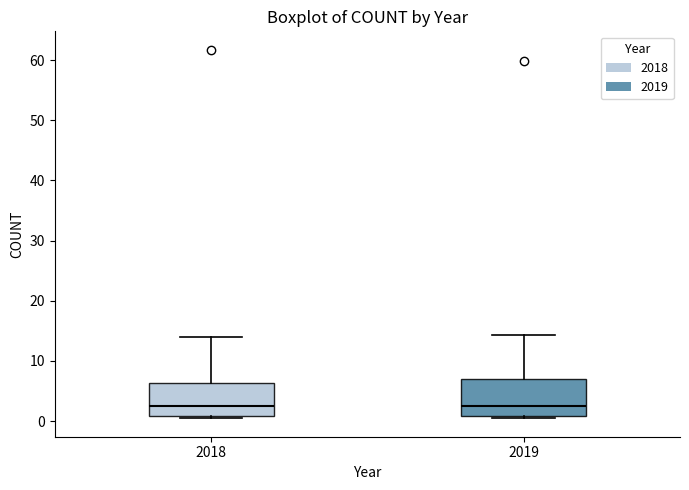

Reading left to right, transcribe this box plot: for each box, give where its median line is, the range the box spans, and where its two whiskers end, as read against the y-axis. The values are not printed on the chart, so give them approximately, as read against the axis.

2018: median 2, box 1 to 6, whiskers 0 to 14
2019: median 2, box 1 to 7, whiskers 0 to 14